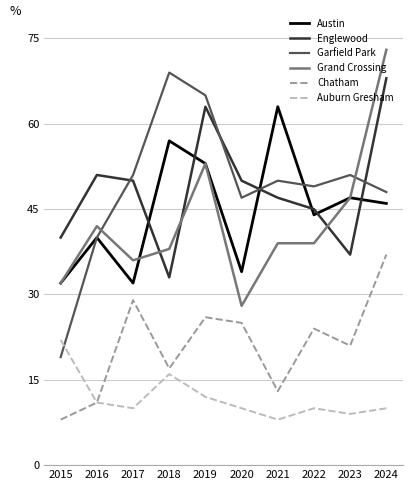

In Englewood, how many points are higher than both neighbors (excluding endpoints)?

2